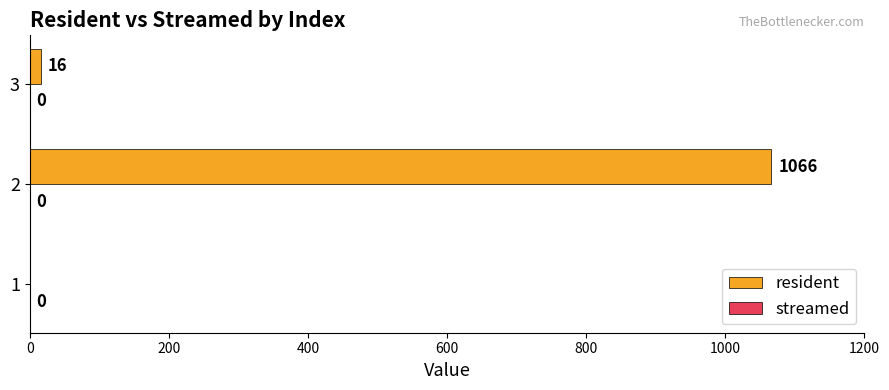

The chart shows a value of 1066 at 2. True or false?

True